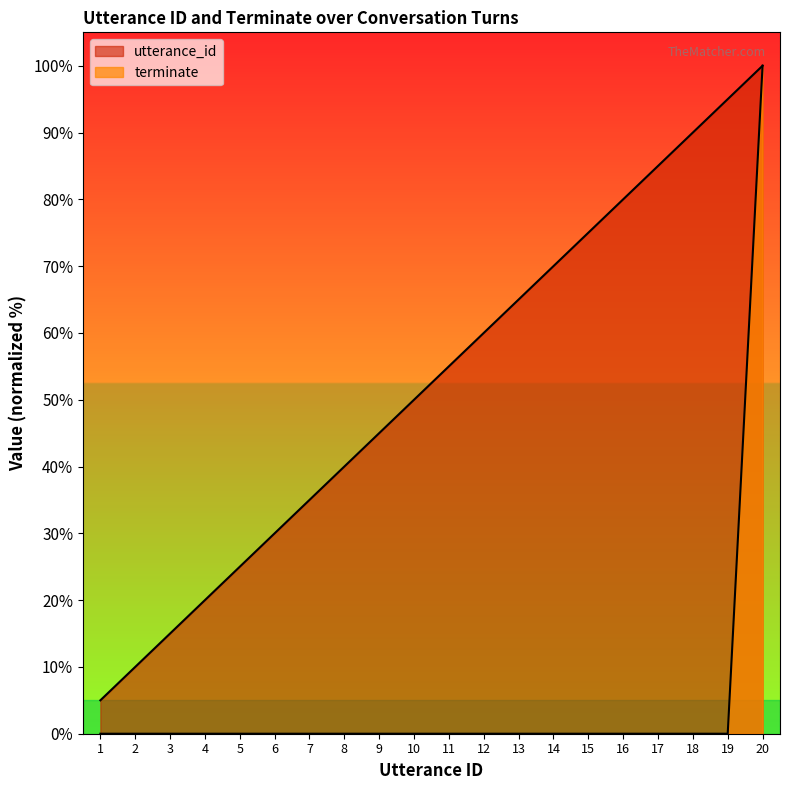

How many values in the utterance_id series exceed 55?

10